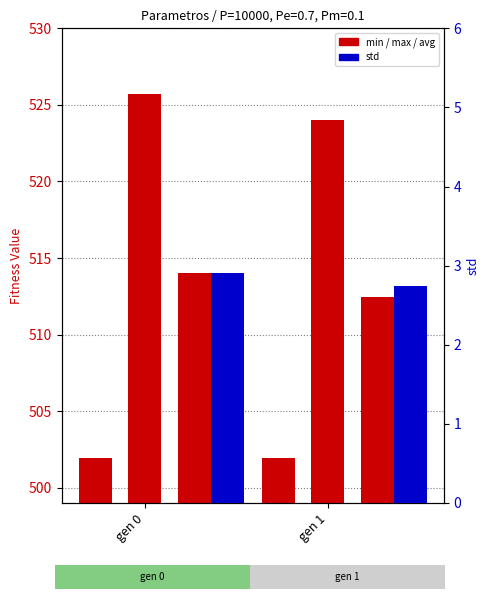

What is the sum of the std values at gen 0 and gen 1?

5.7